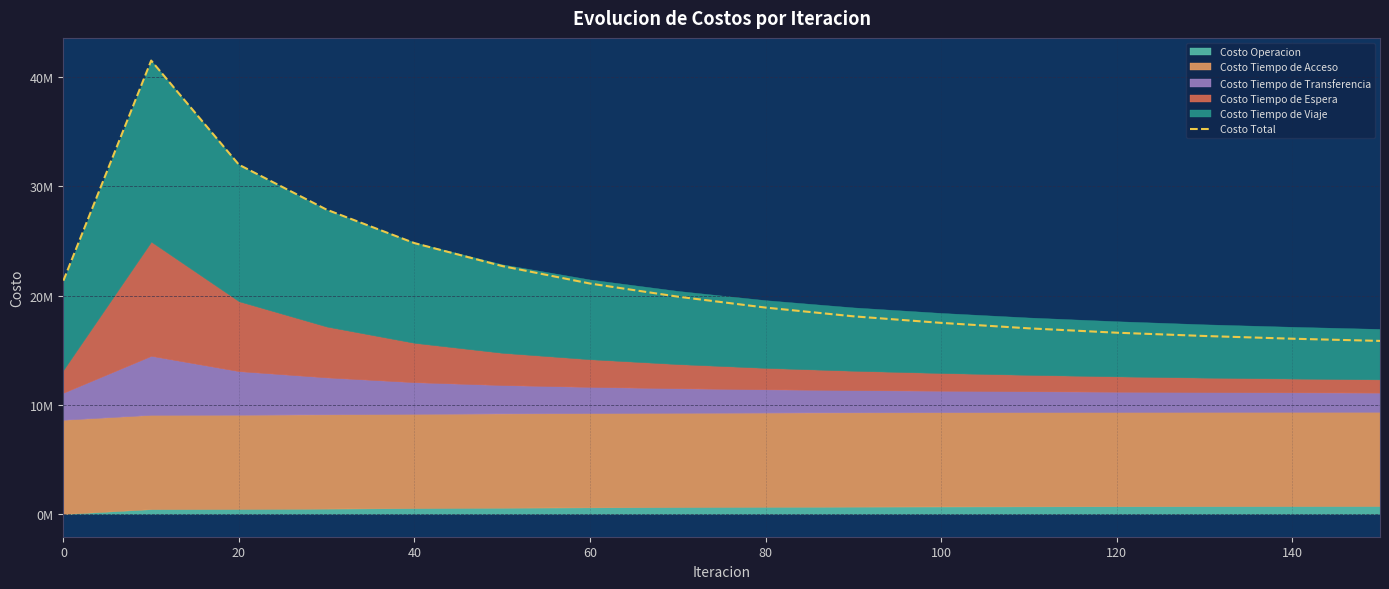

Reading right to left, transcribe all the data shown in this chart.

15850000.0	16050000.0	16300000.0	16600000.0	17000000.0	17500000.0	18100000.0	18900000.0	19900000.0	21100000.0	22700000.0	24800000.0	27861578.4	31975820.5	41511944.9	21364254.6